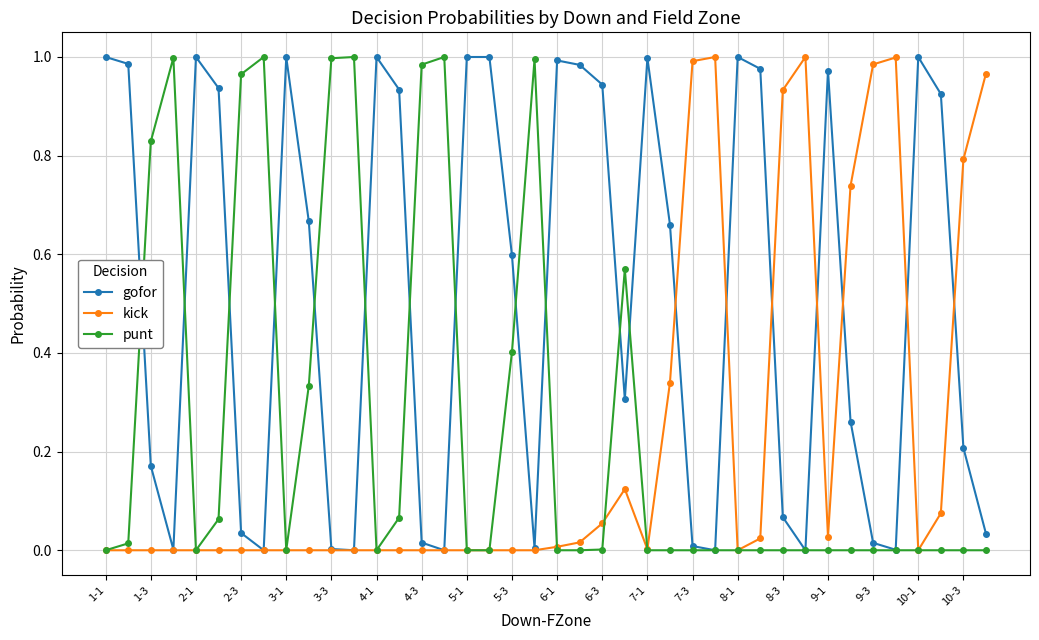

How many interior local valleys does the gofor series have?

9